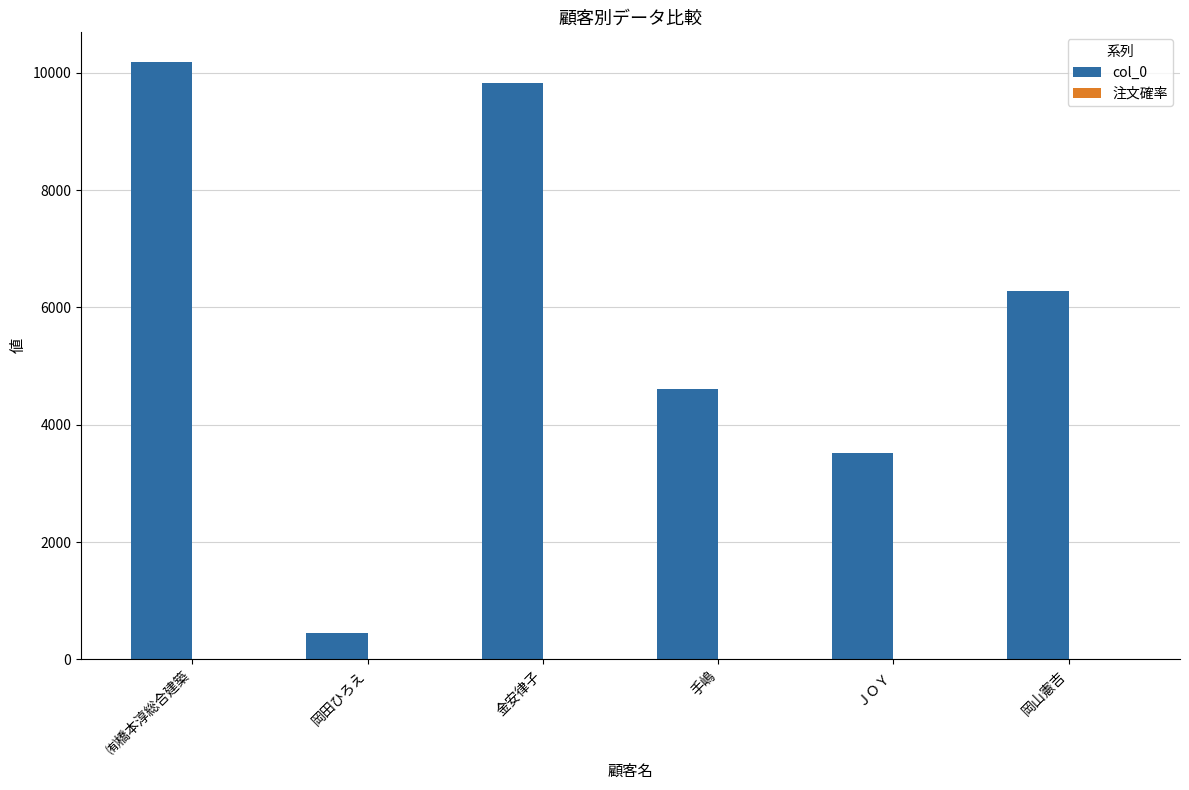

At which category is the sum across all series the highest?

㈲橋本淳総合建築